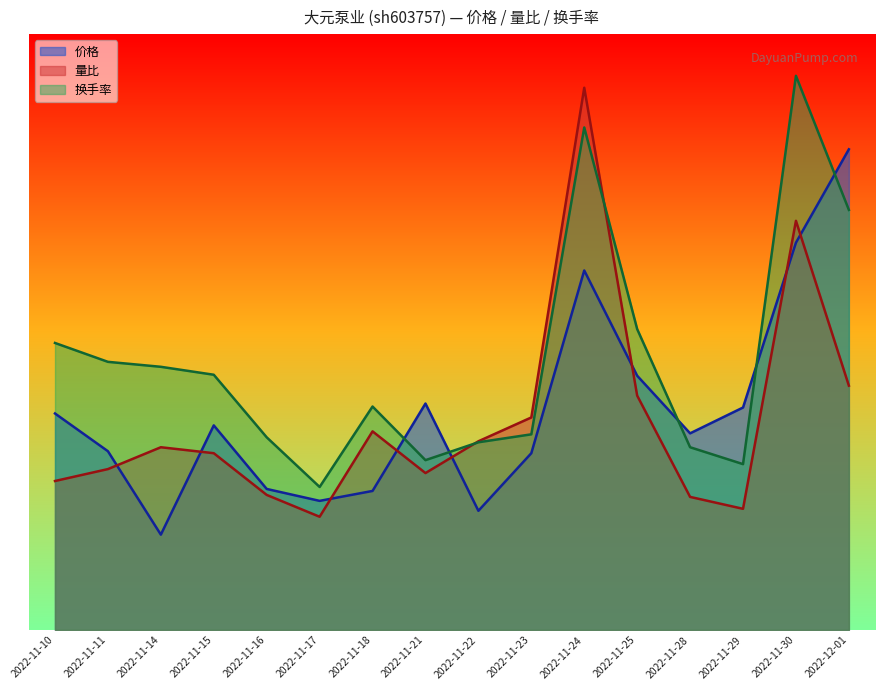

Reading left to right, what are all the values shown in this chart?

价格: 10.9	9.0	4.8	10.3	7.1	6.5	7.0	11.4	6.0	8.9	18.1	12.8	9.9	11.2	19.5	24.2
量比: 7.5	8.1	9.2	8.9	6.8	5.7	10.0	7.9	9.5	10.7	27.3	11.8	6.7	6.1	20.6	12.3
换手率: 14.5	13.5	13.2	12.8	9.7	7.2	11.2	8.5	9.4	9.8	25.3	15.2	9.2	8.3	27.9	21.2